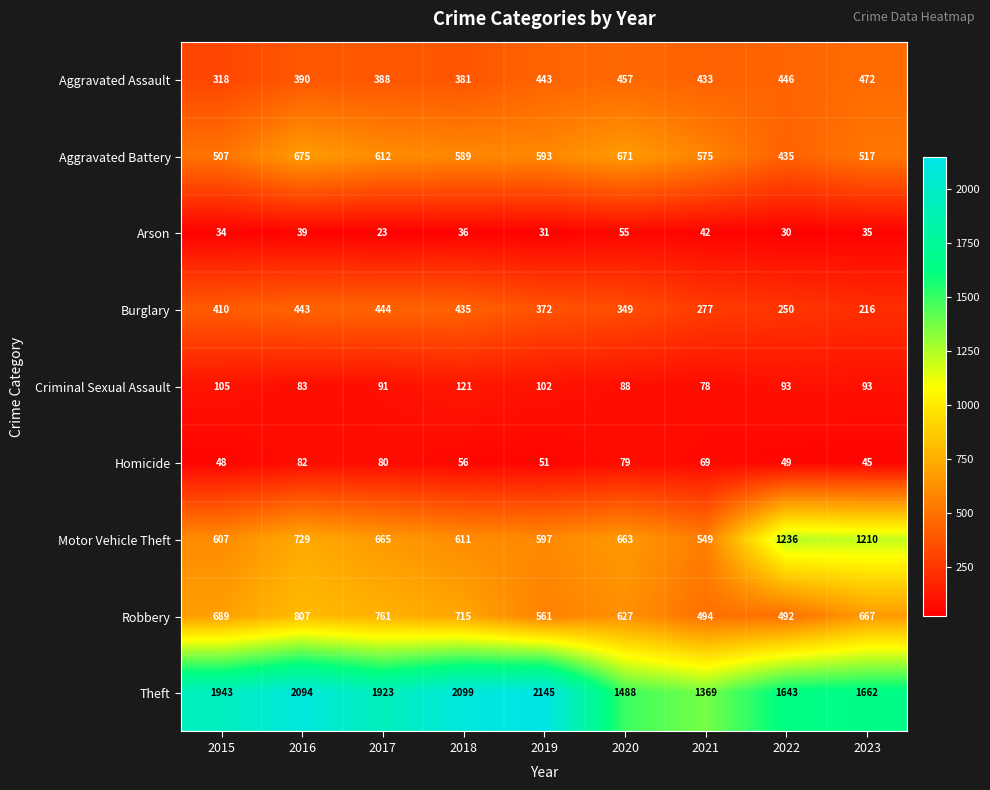

What is the smallest value displayed?

23